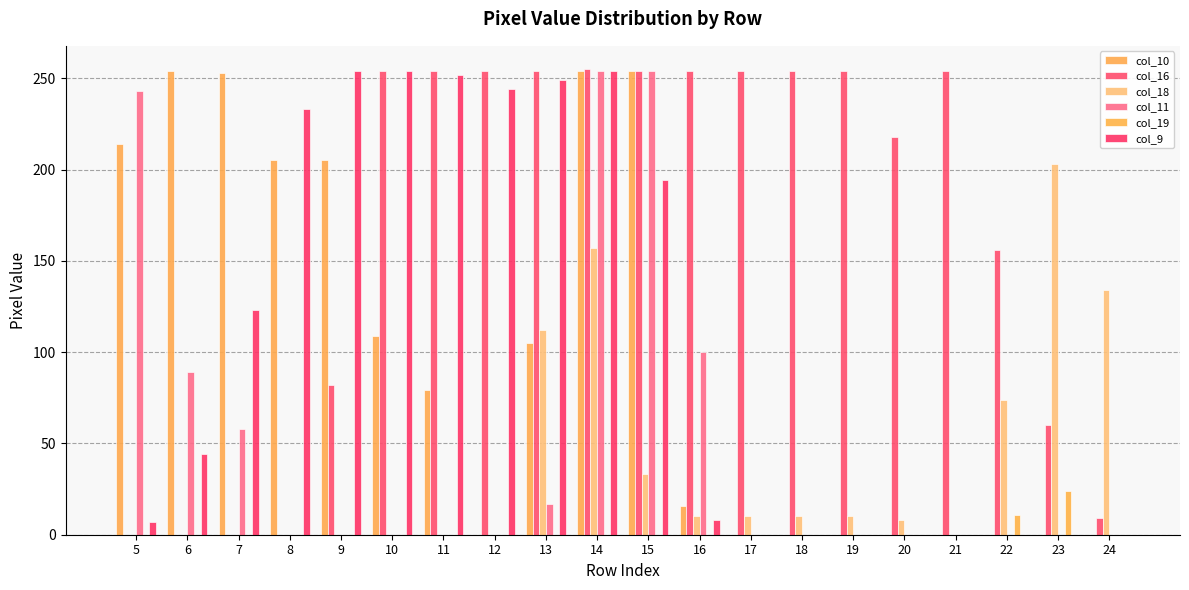

The value of col_10 at 16 is 16. True or false?

True